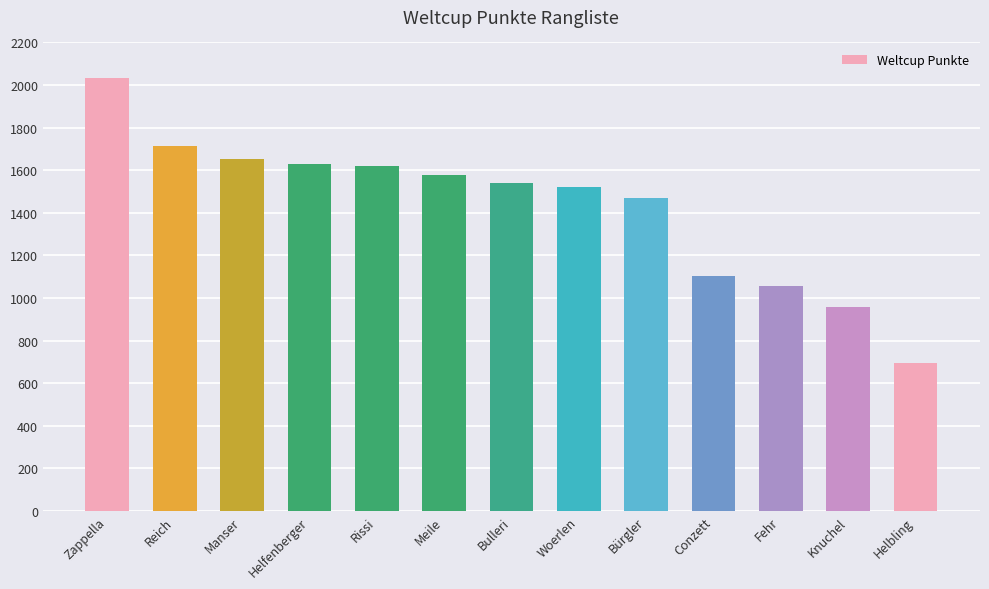

Reading left to right, what are all the values shown in this chart?

2033	1712	1652	1631	1618	1578	1539	1520	1469	1105	1058	959	694